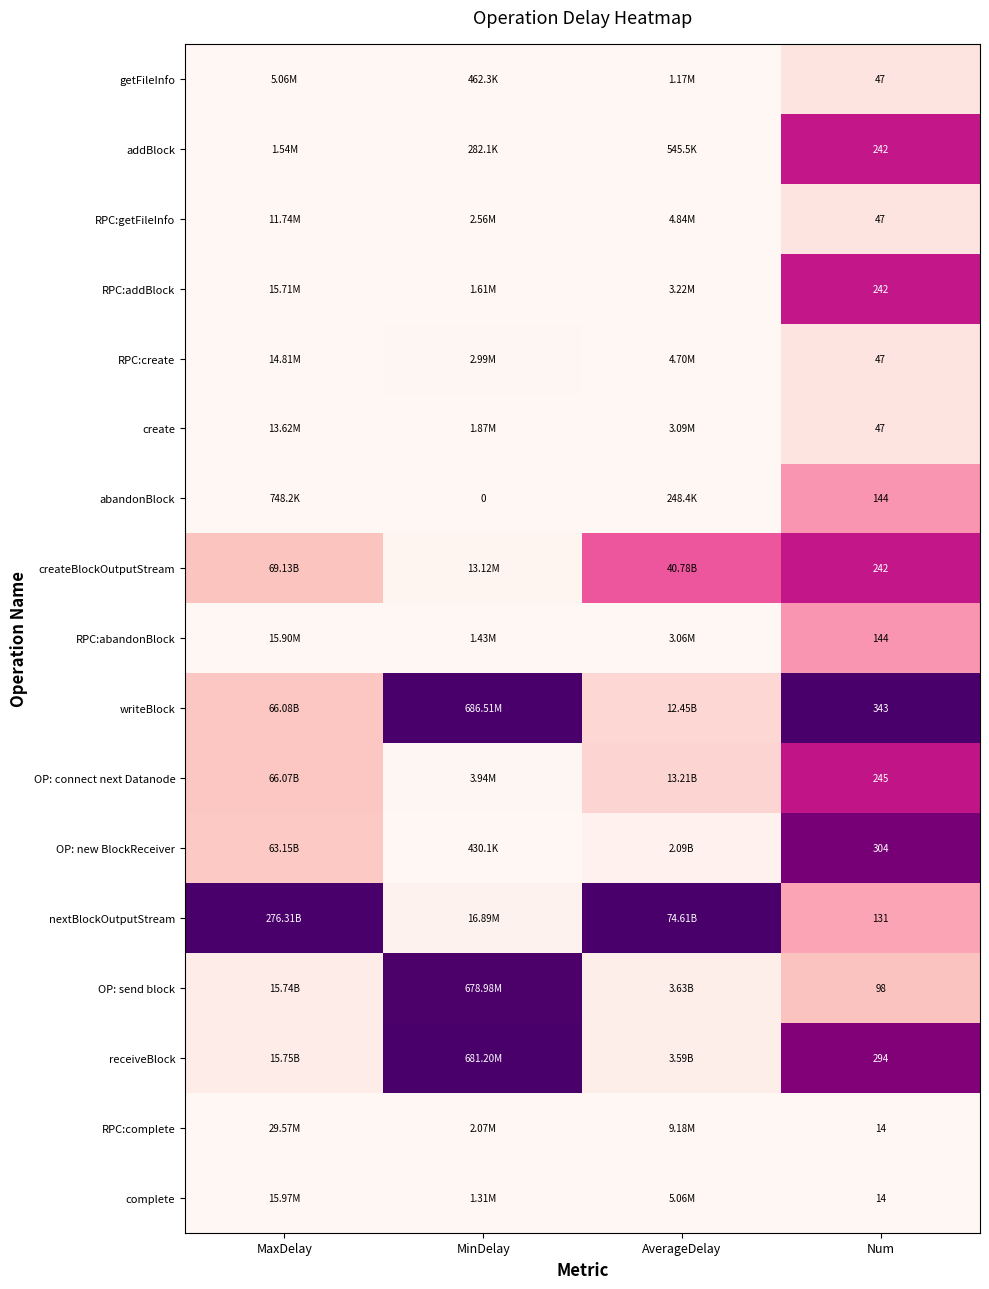

Which series changed the most between MinDelay and AverageDelay?

nextBlockOutputStream